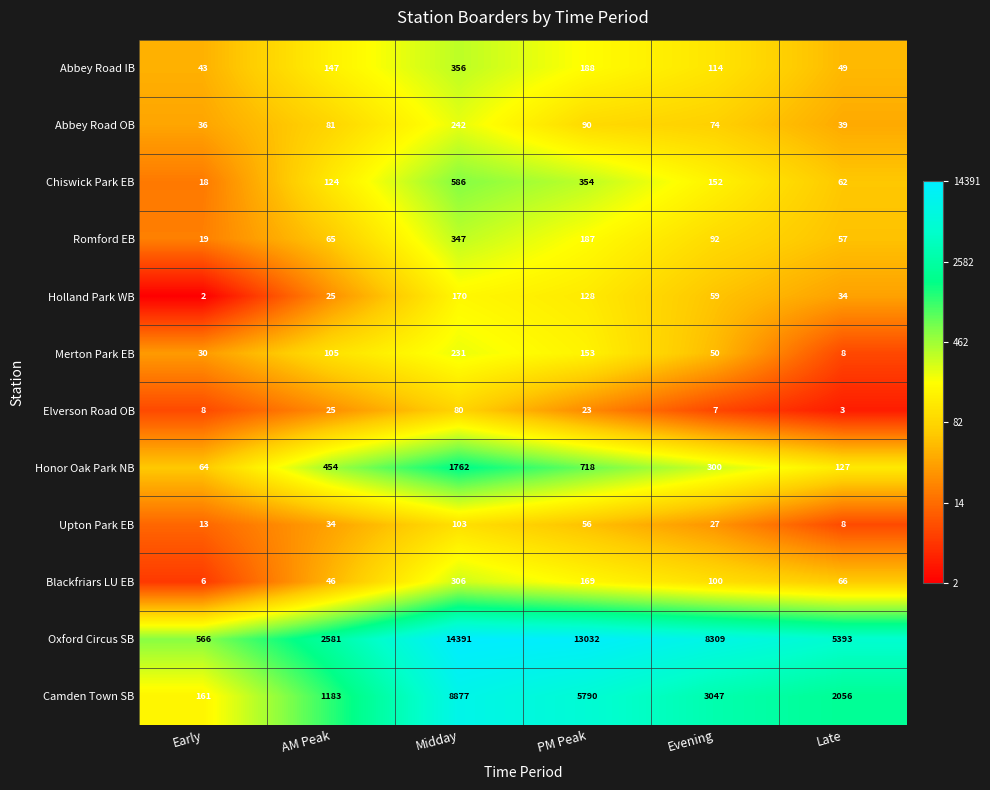

What is the smallest value displayed?

2